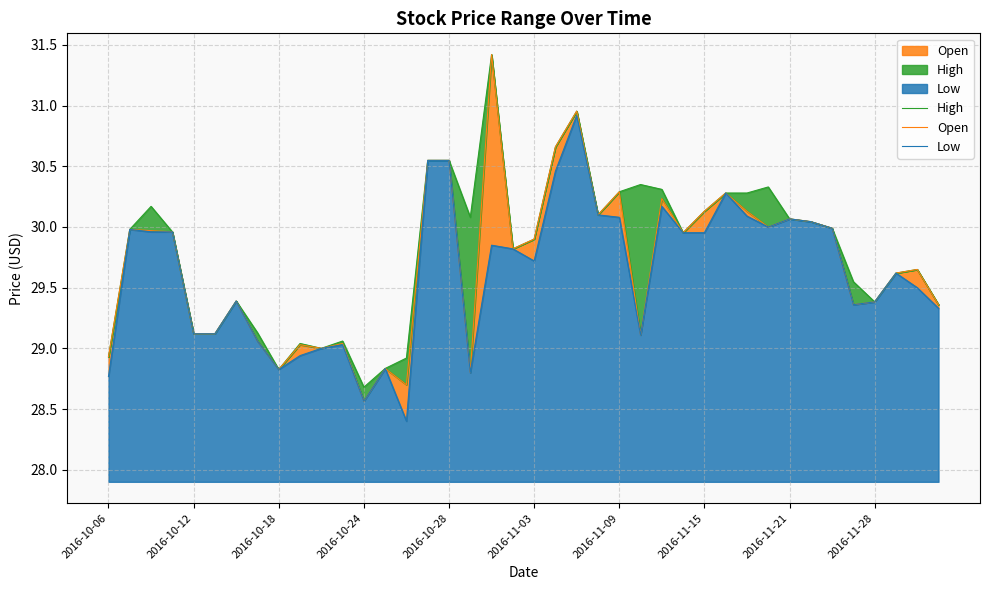

Does the chart display data point markers on the line(s)?

No